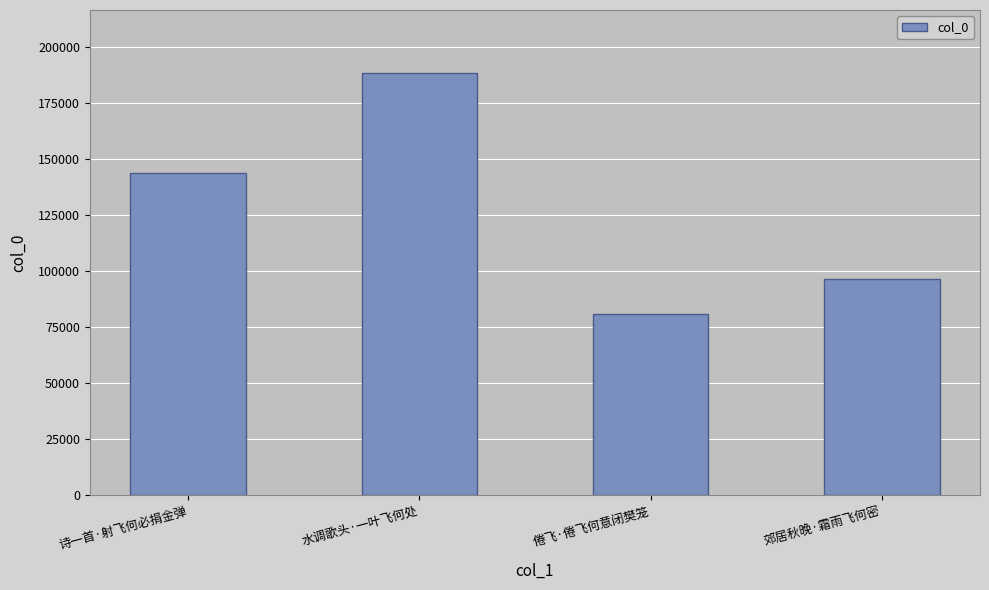

What is the difference between the maximum and minimum values?

107302